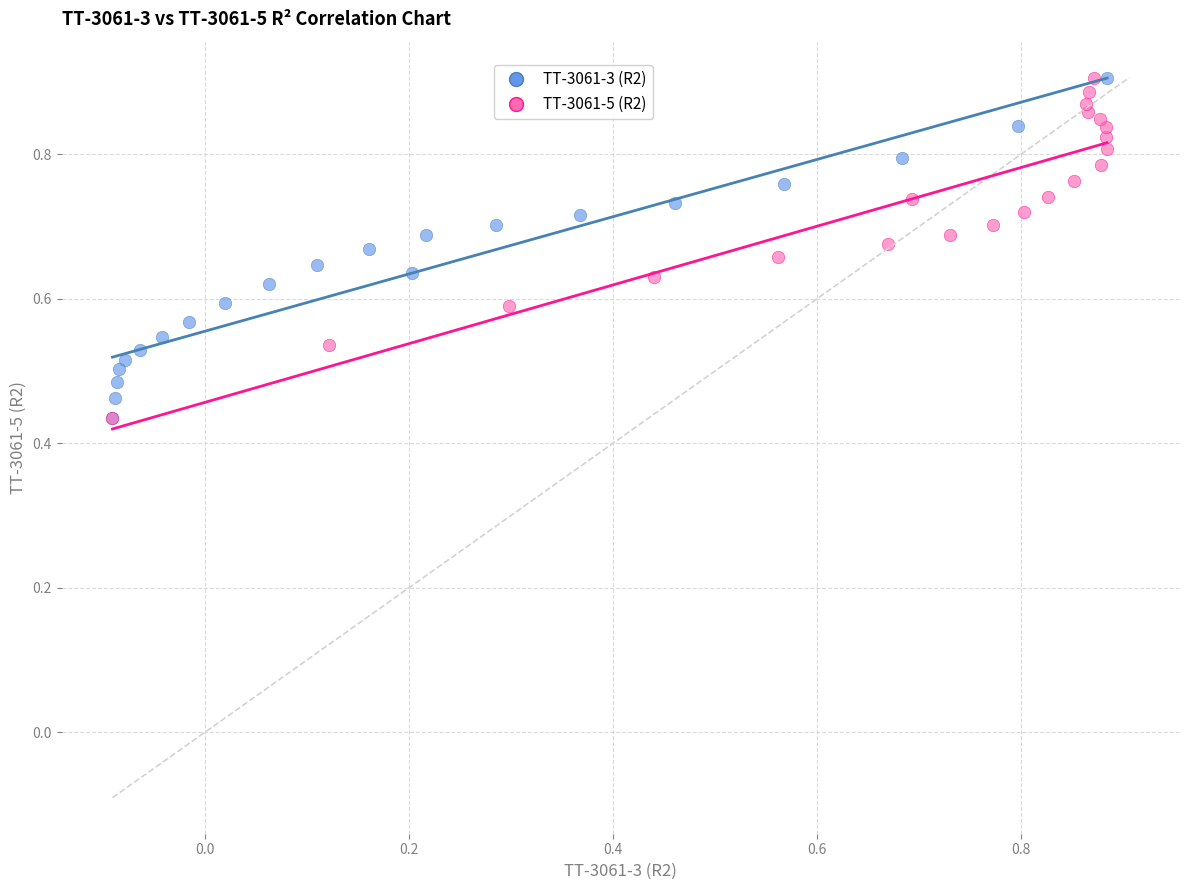

What are all the series names shown in the legend?

TT-3061-3 (R2), TT-3061-5 (R2)